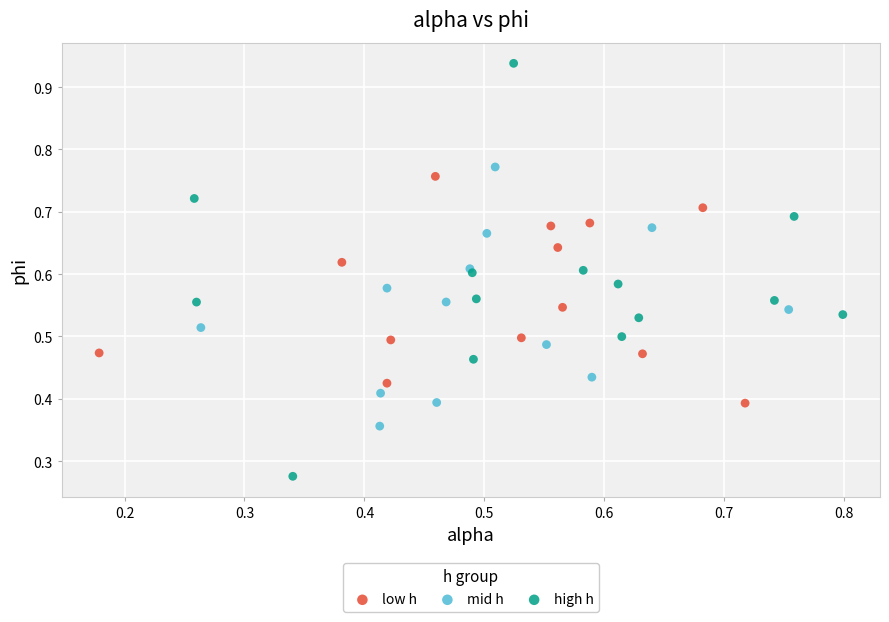

Which series has the widest spread of Y values?

high h